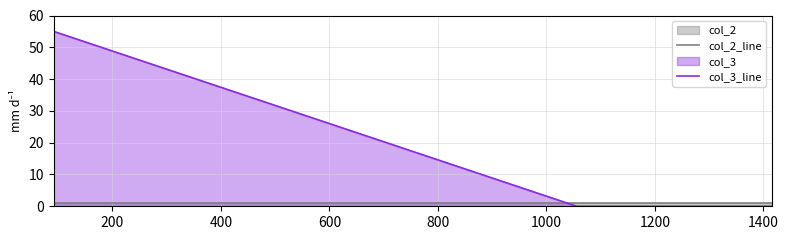

What is the sum of all col_2_line values?

3